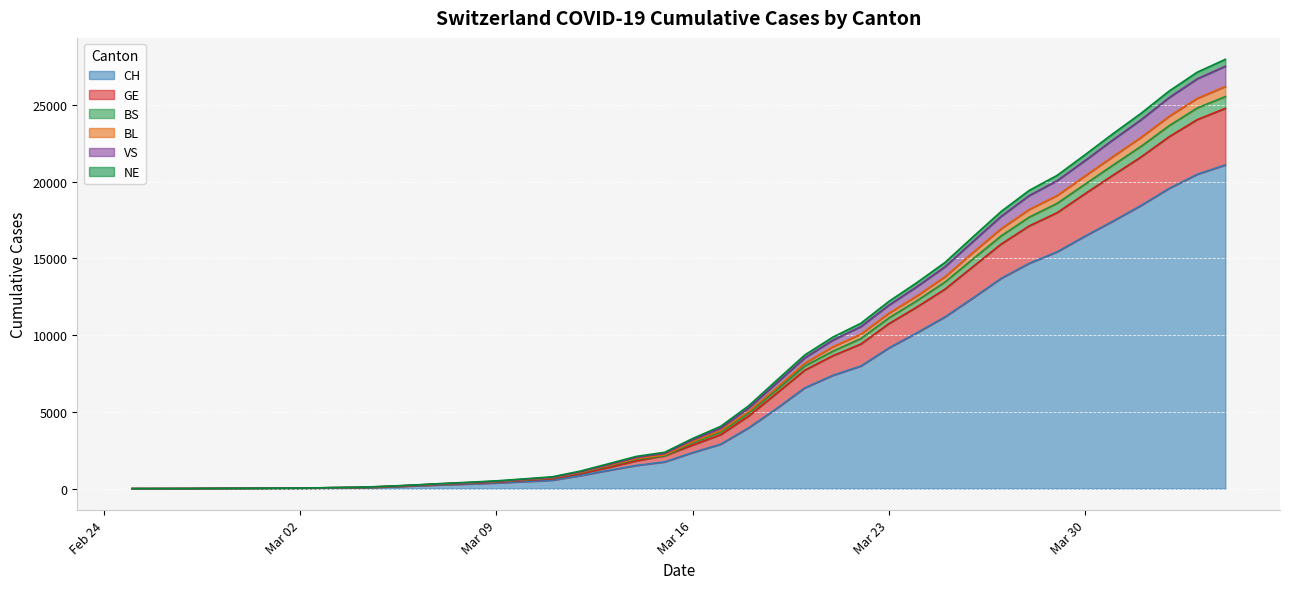

True or false: BL and VS intersect in this chart.

False